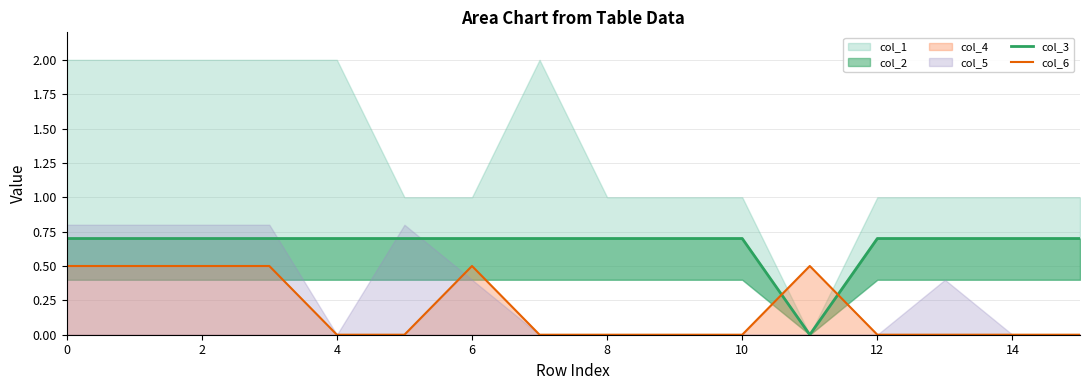

The col_6 series shows 0.5 at 2. True or false?

True